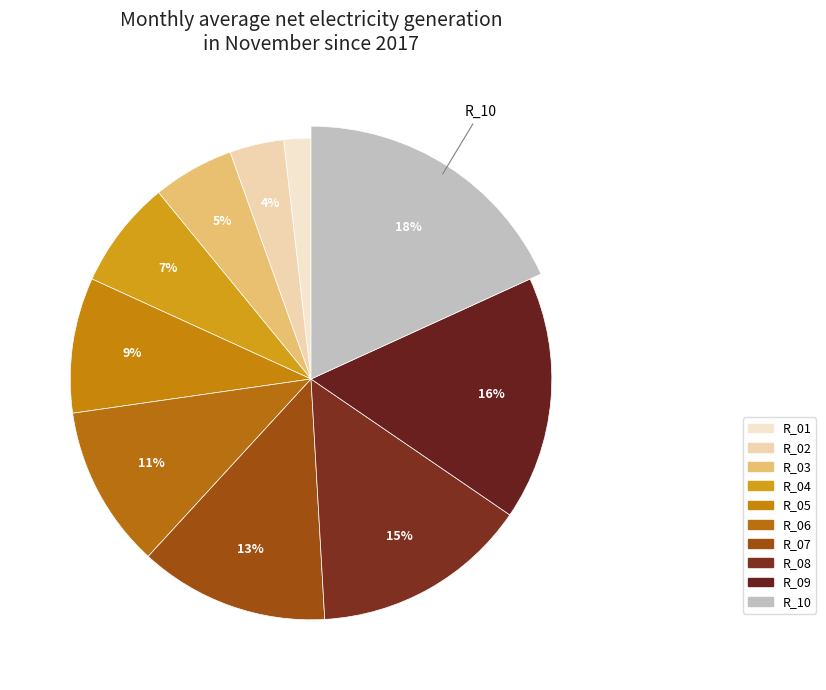

Rank the categories by value from lowest to highest.

R_01, R_02, R_03, R_04, R_05, R_06, R_07, R_08, R_09, R_10